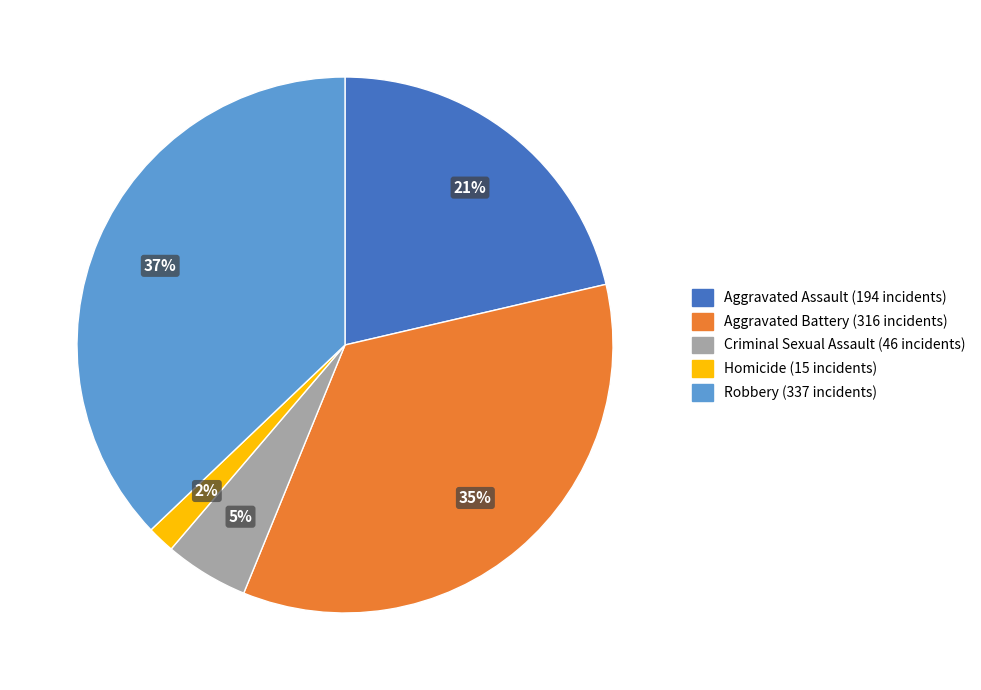

True or false: Aggravated Battery accounts for 25% of the total.

False